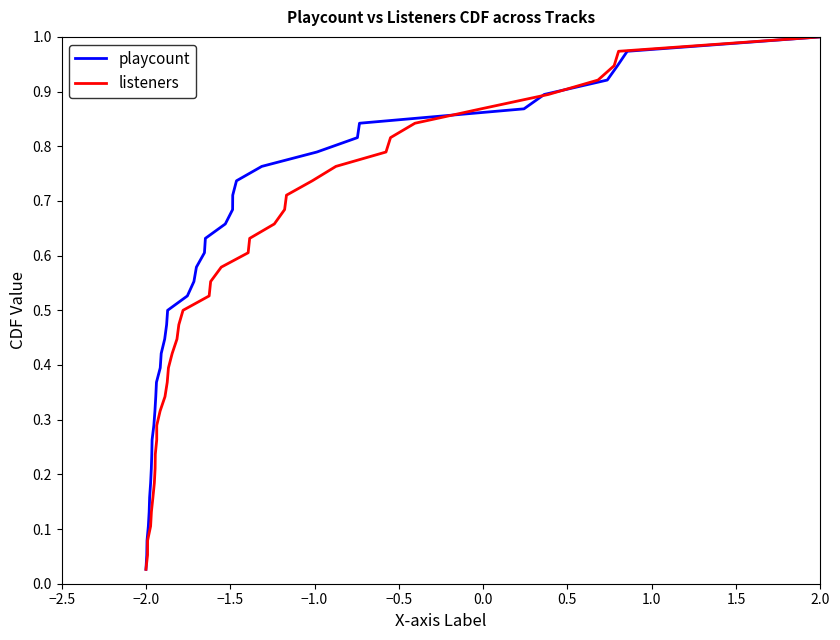

Which category has the highest value in the playcount series?

2.0